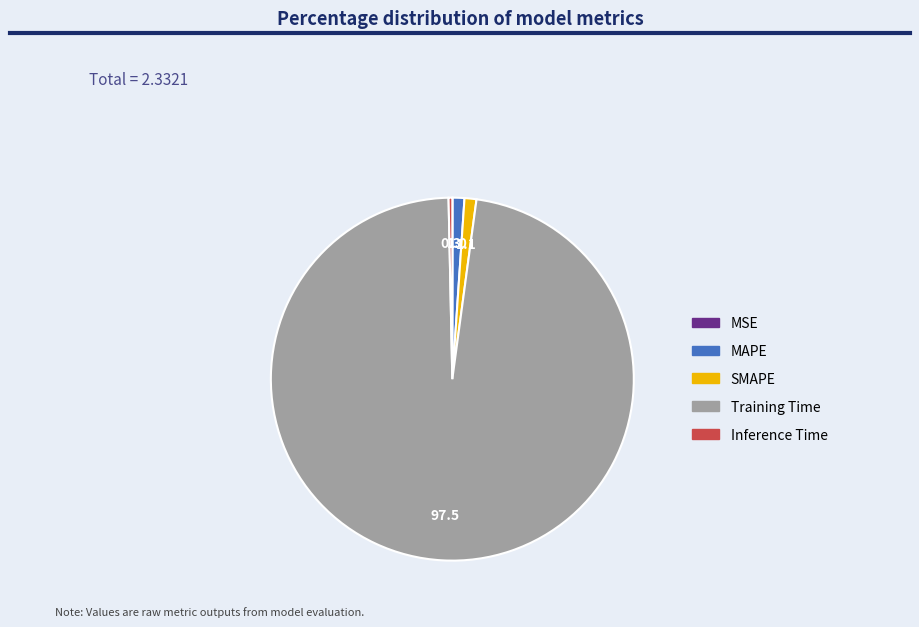

Between MAPE and Inference Time, which is larger?

MAPE